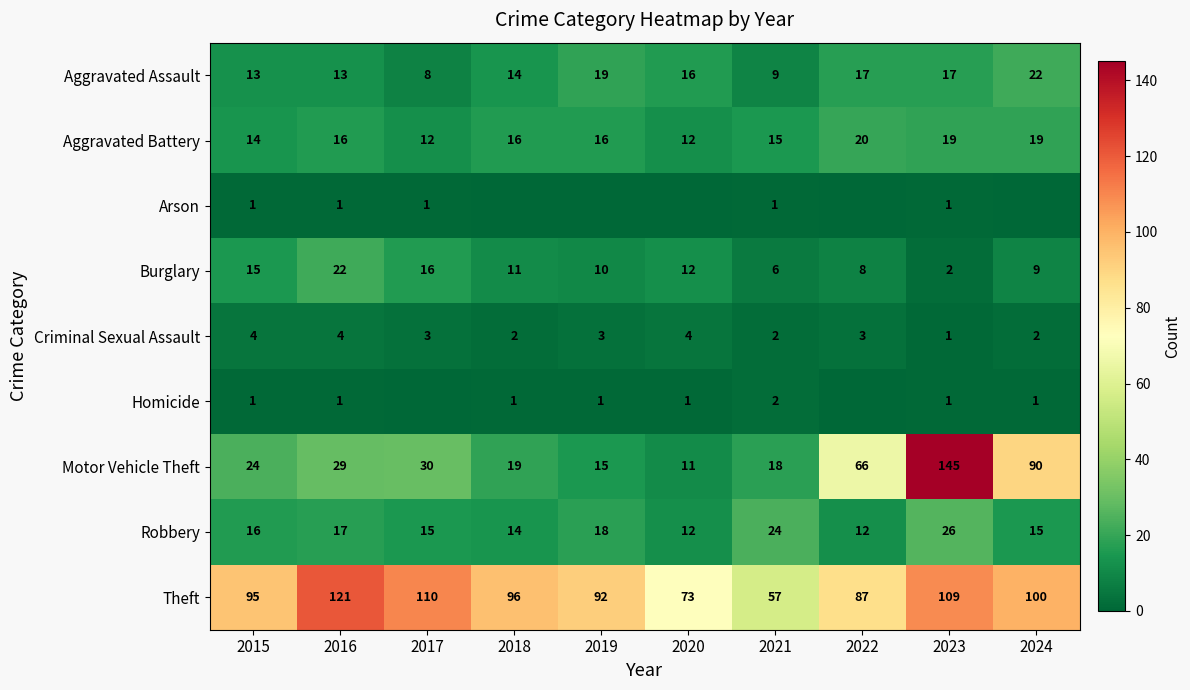

Between 2021 and 2017, which is larger?

2021